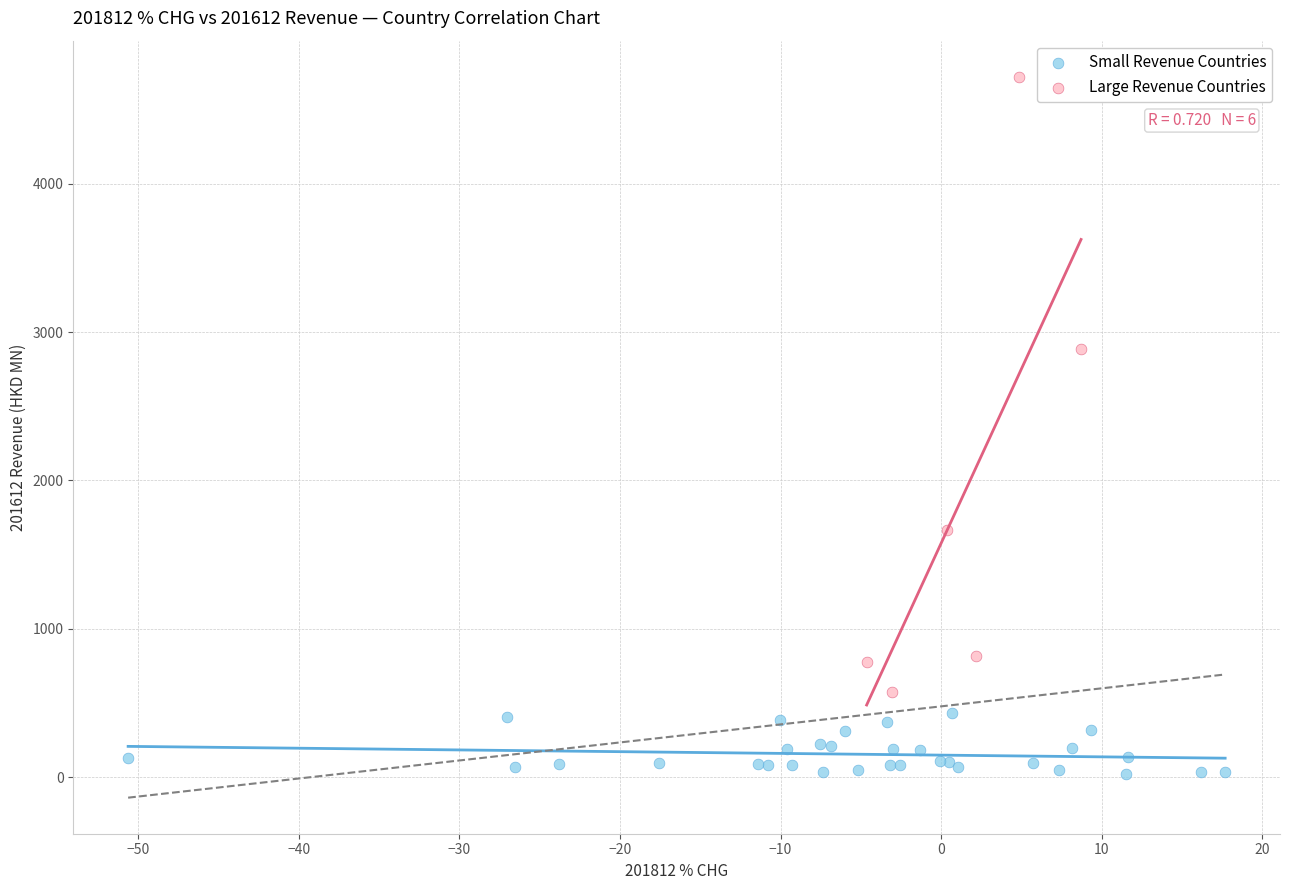

Which series reaches the maximum Y coordinate?

Large Revenue Countries